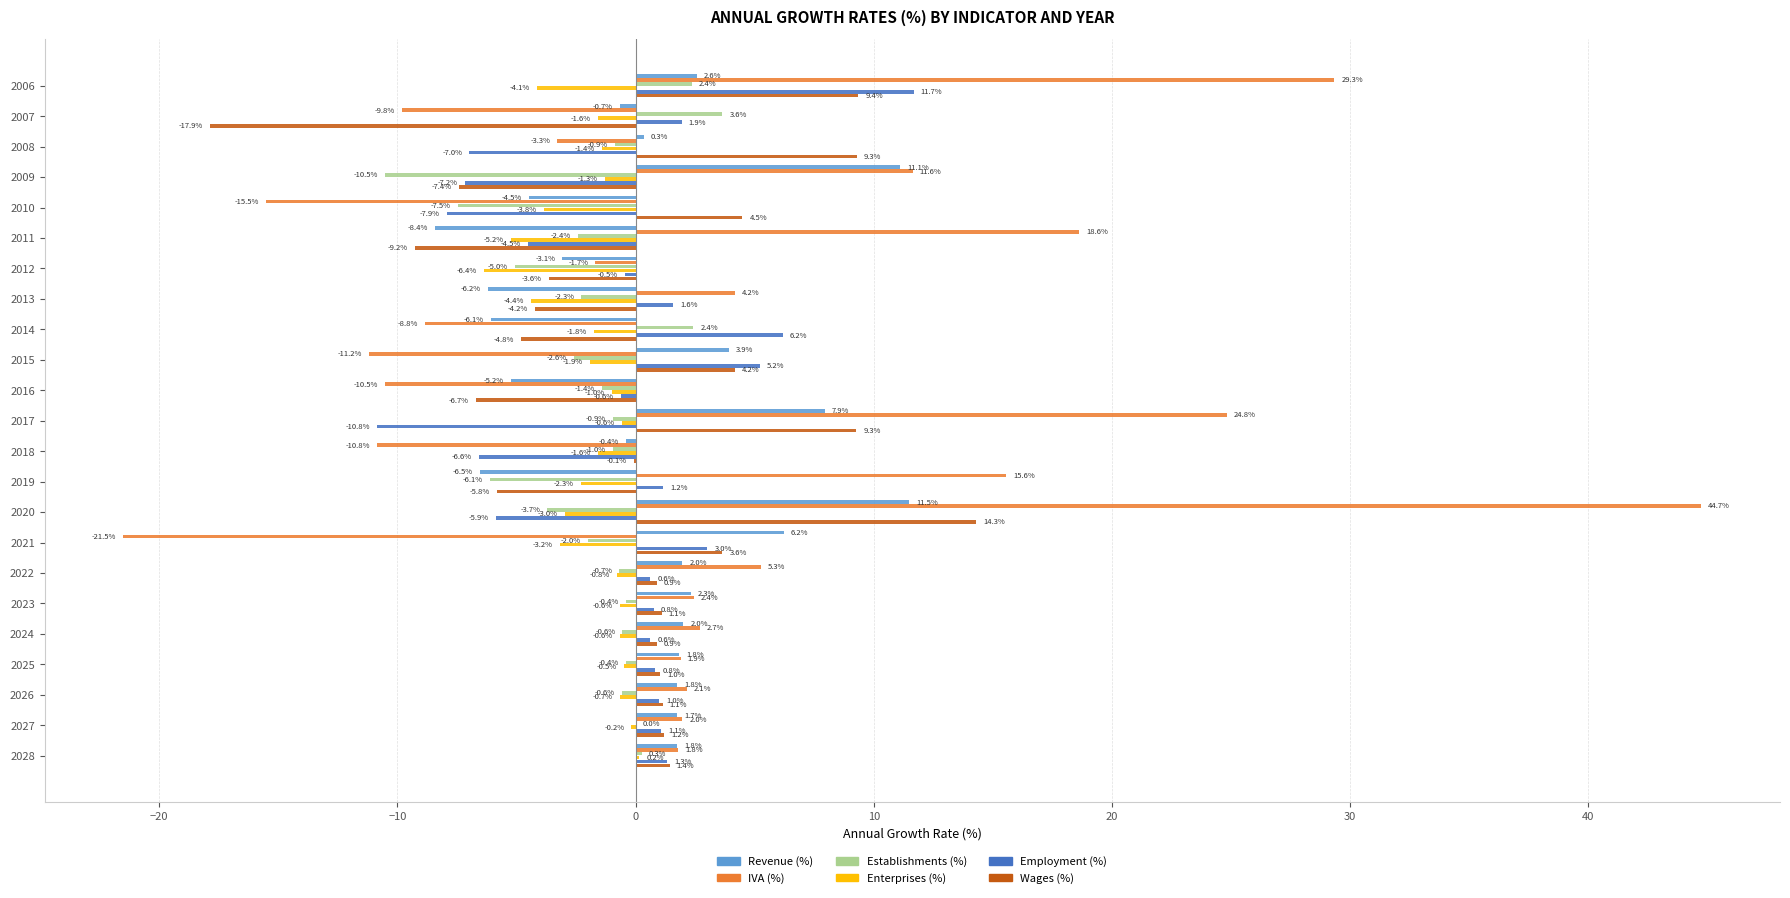

Between 2013 and 2017, which series saw the biggest shift?

IVA (%)